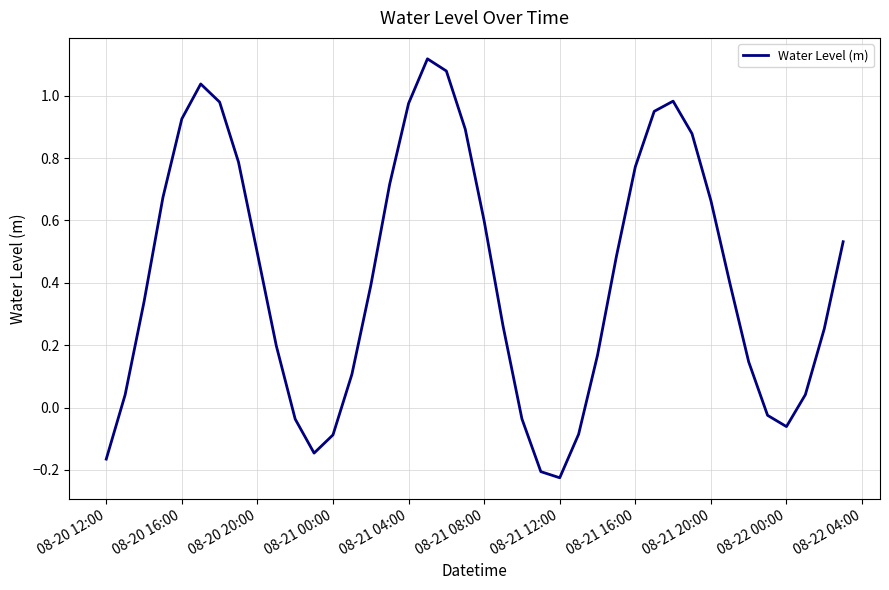

How many lines are shown in the chart?

1